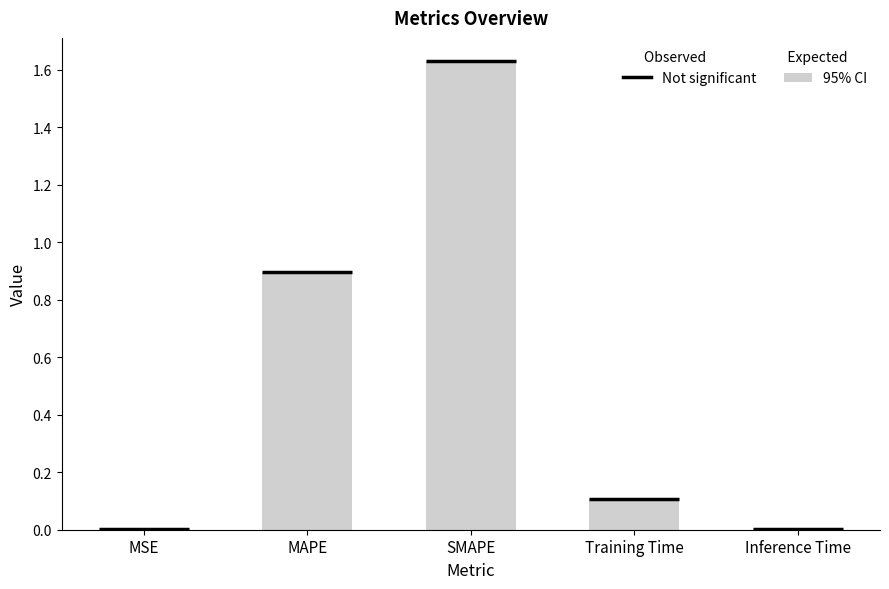

Are the bars horizontal?

No